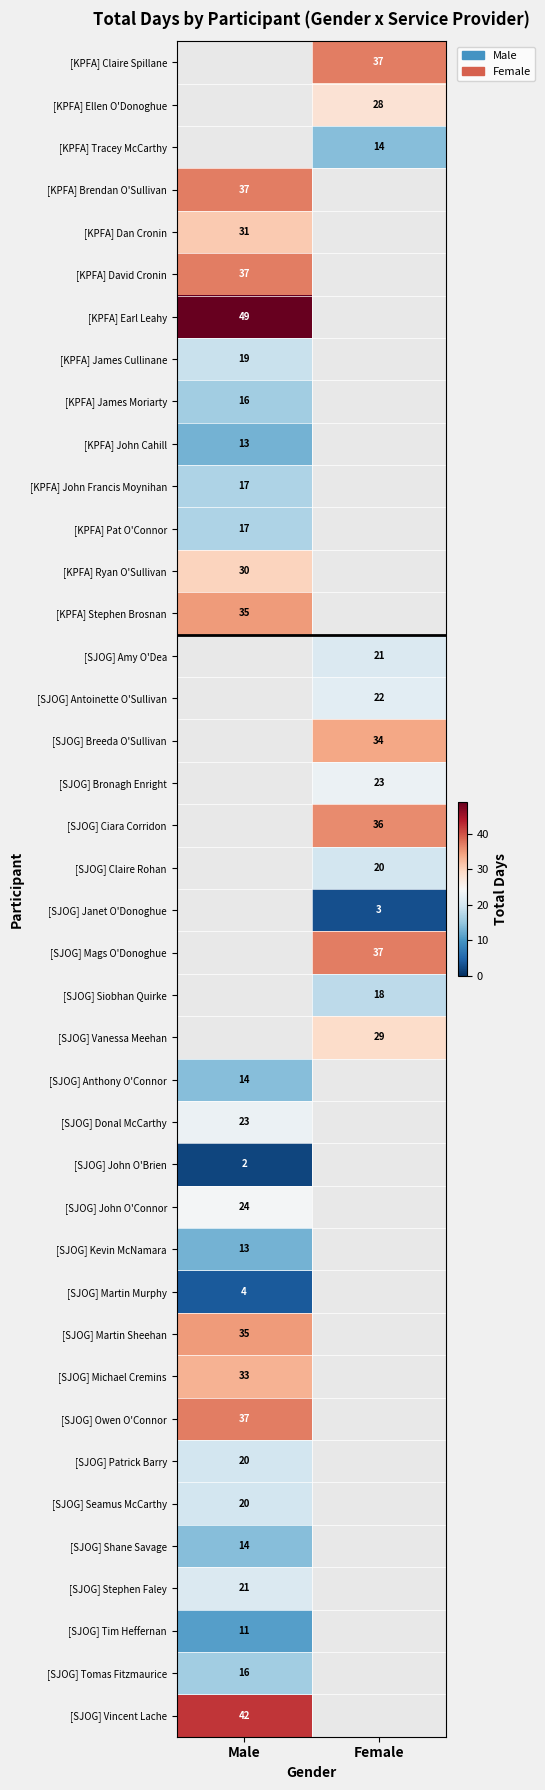

True or false: [KPFA] John Cahill has a value of 13 at Male.

True